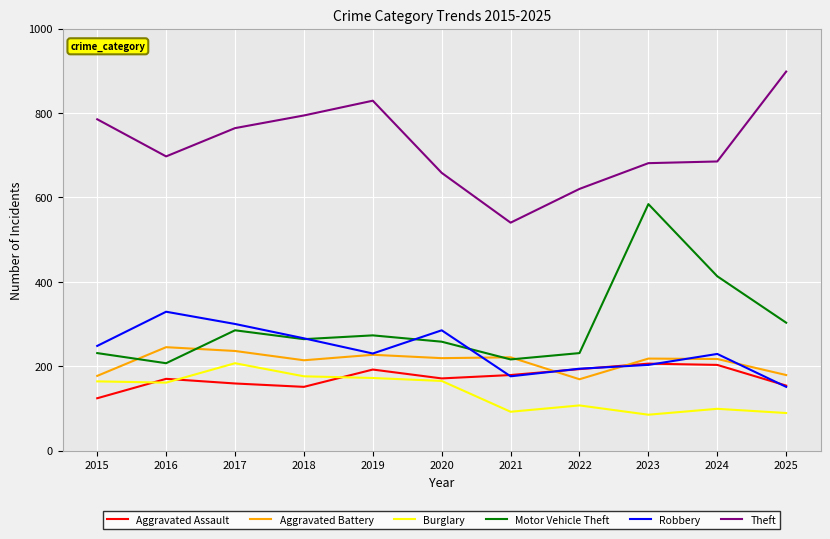

Which series changed the most between 2016 and 2021?

Theft